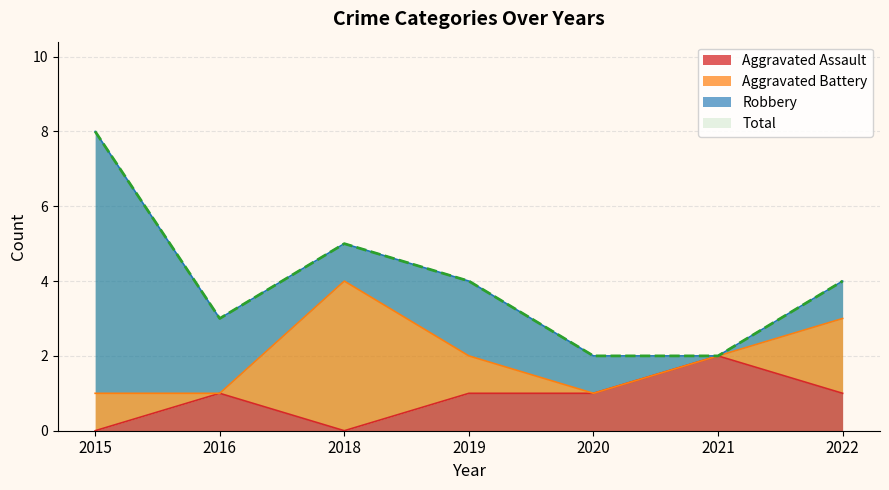

The value of Aggravated Assault at 2015 is 1. True or false?

False